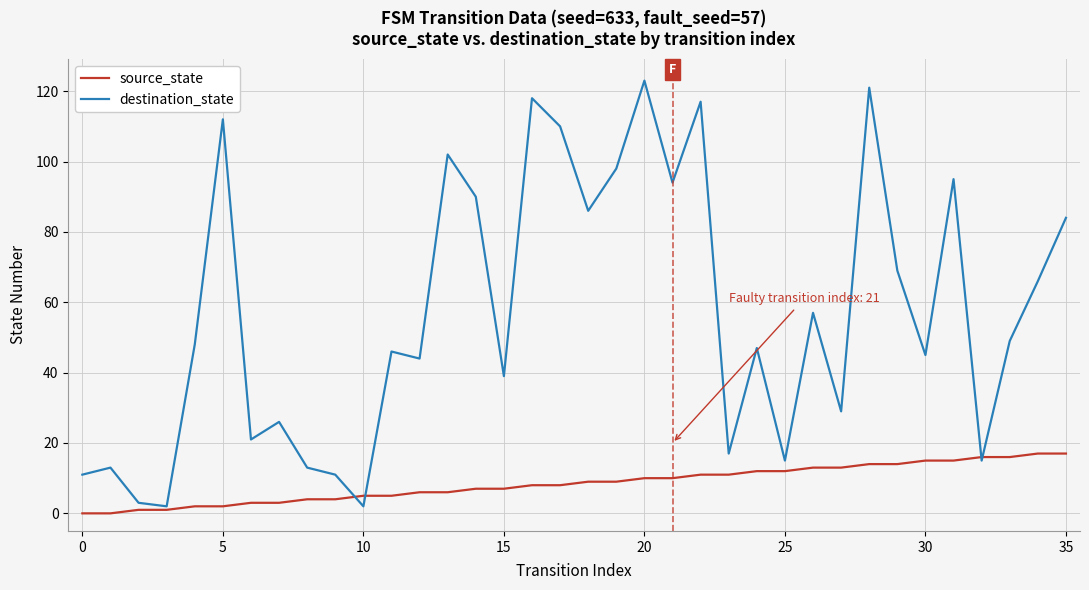

Which series has the largest total across all categories?

destination_state